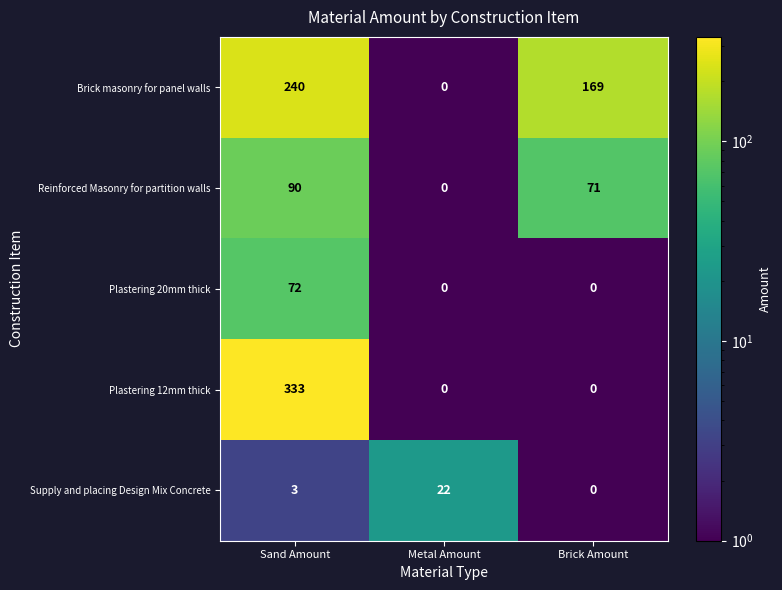

Which series changed the most between Metal Amount and Brick Amount?

row_0